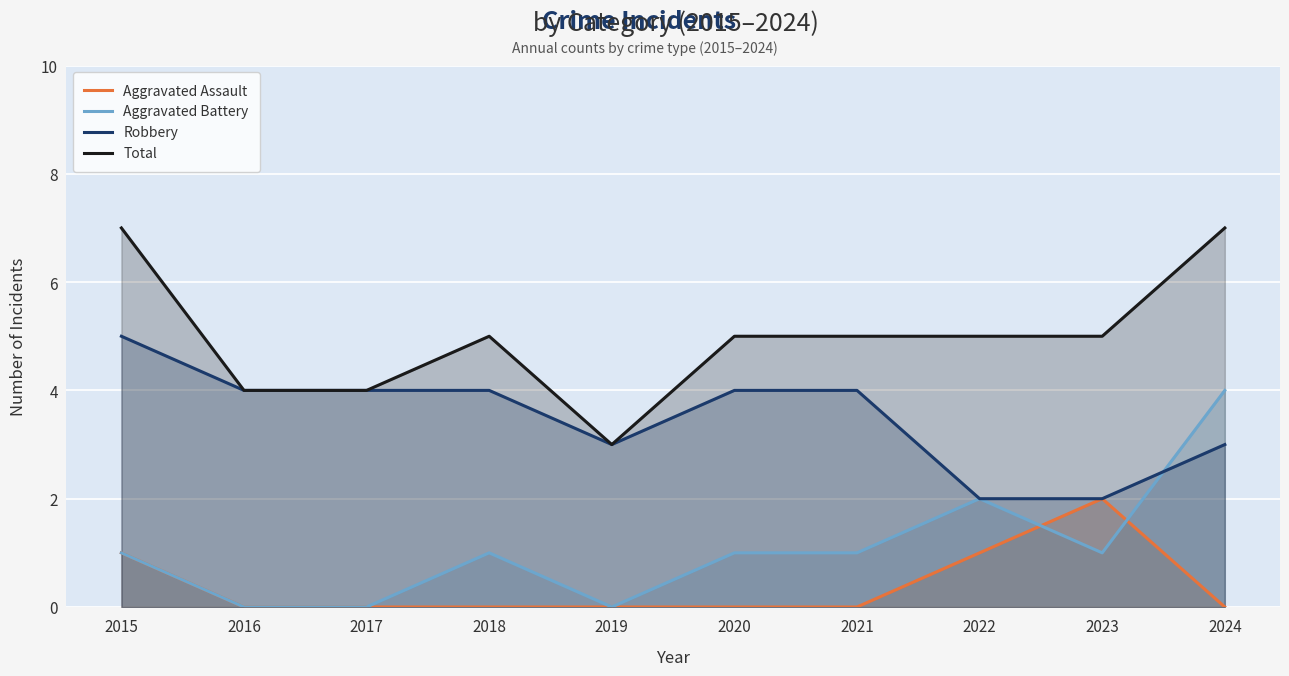

The value of Total at 2021 is 5. True or false?

True